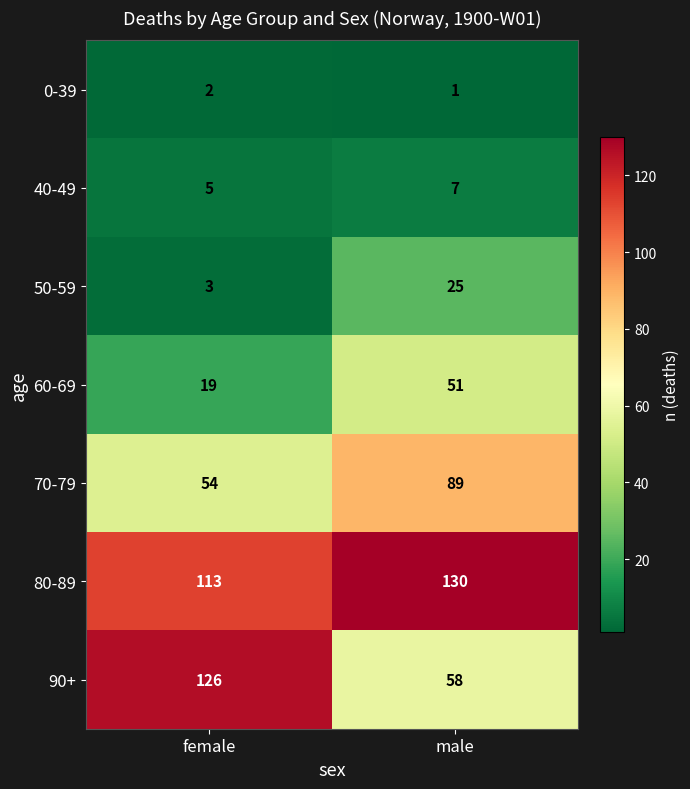

Rank the series by their maximum value, from lowest to highest.

0-39, 40-49, 50-59, 60-69, 70-79, 90+, 80-89